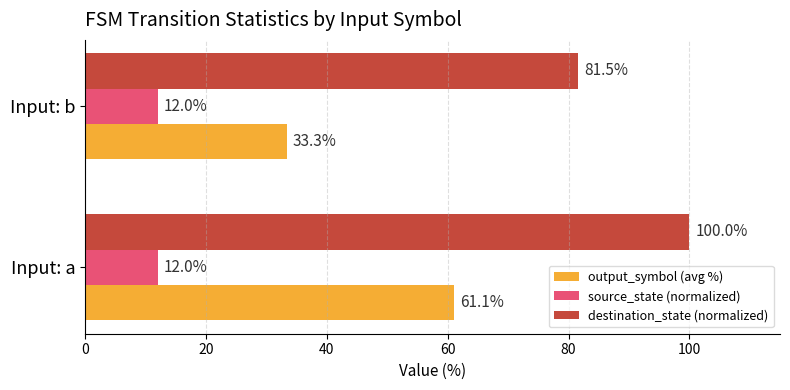

The destination_state (normalized) series shows 110.8 at Input: b. True or false?

False